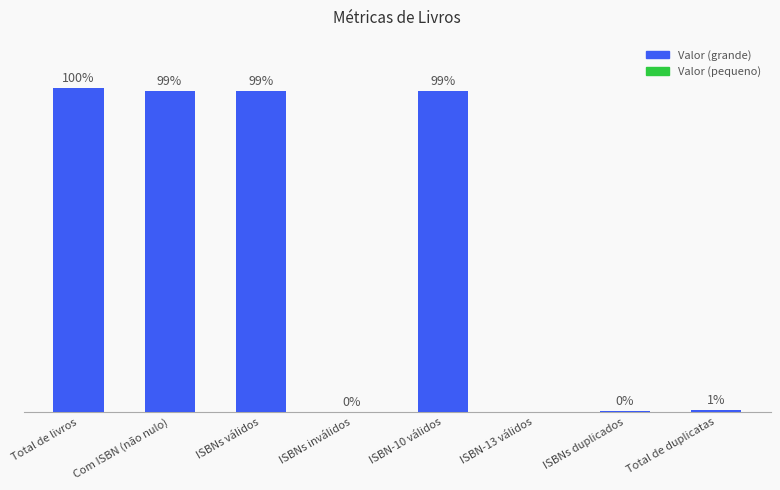

Rank the categories by value from highest to lowest.

Total de livros, Com ISBN (não nulo), ISBNs válidos, ISBN-10 válidos, Total de duplicatas, ISBNs duplicados, ISBNs inválidos, ISBN-13 válidos